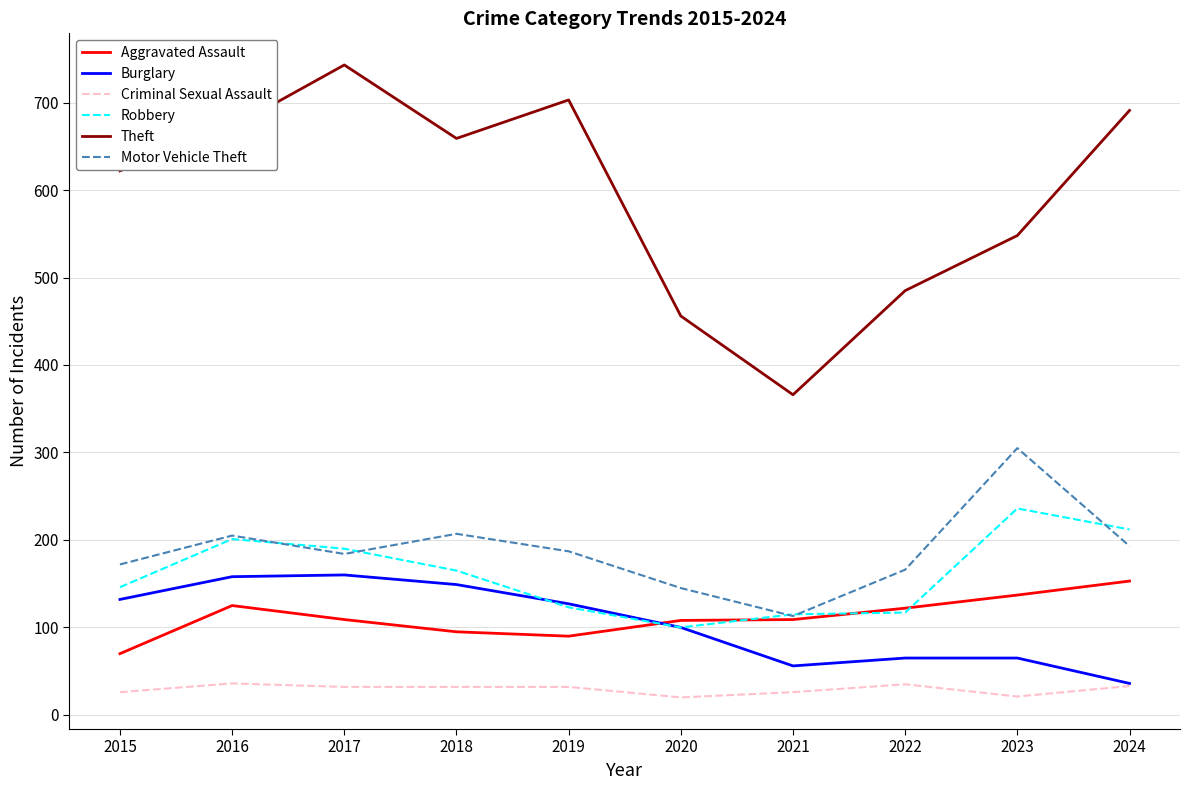

How many intersections are there between Burglary and Aggravated Assault?

1